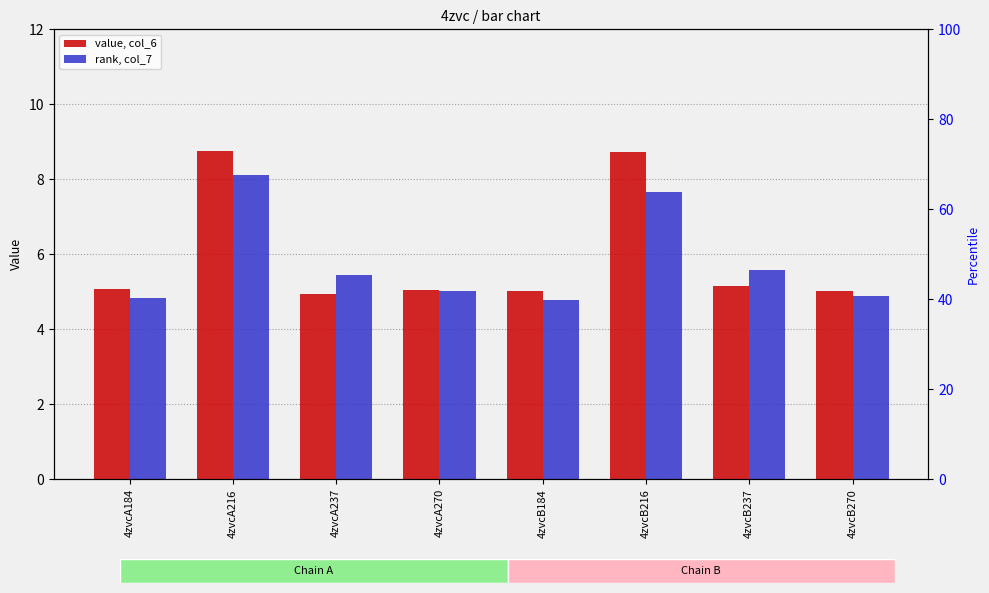

What is the average value of the col_7 series?

5.8